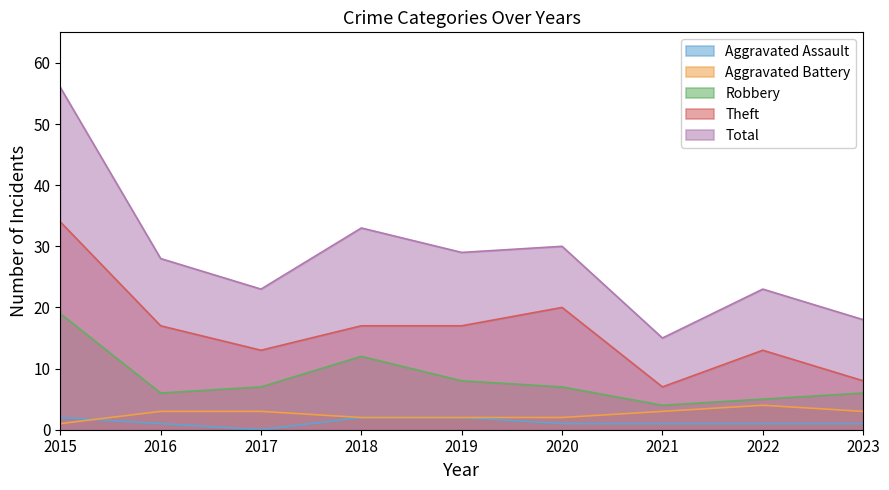

True or false: Theft and Total cross at least once.

False